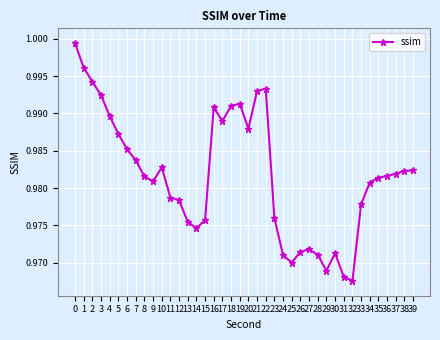

What is the sum of the values at 31 and 6?

2.0